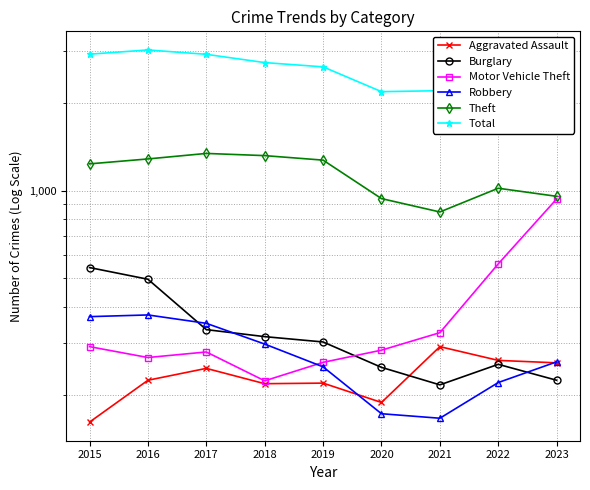

What is the lowest value of the Burglary series?

216